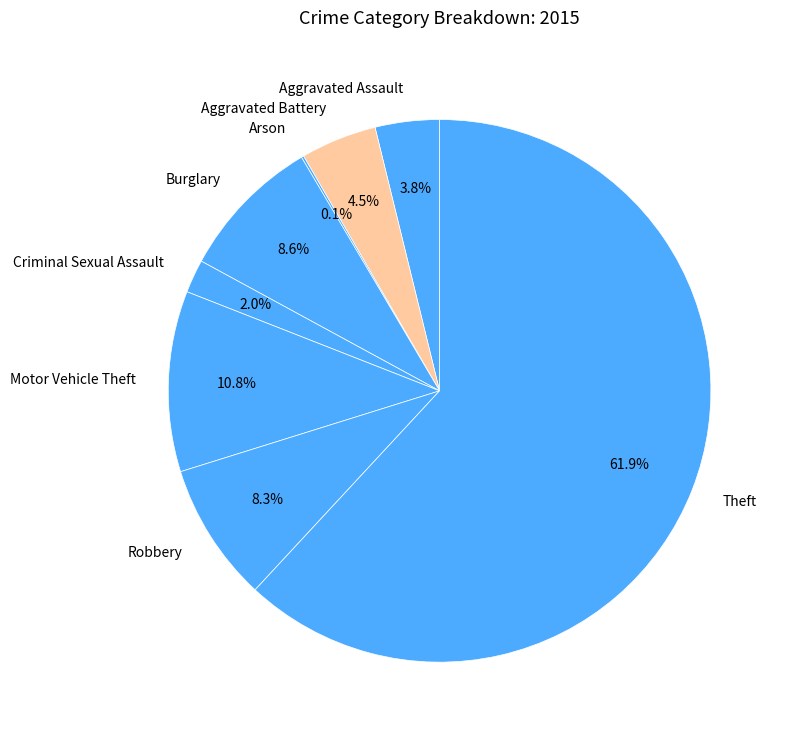

Which category has the biggest portion of the pie?

Theft